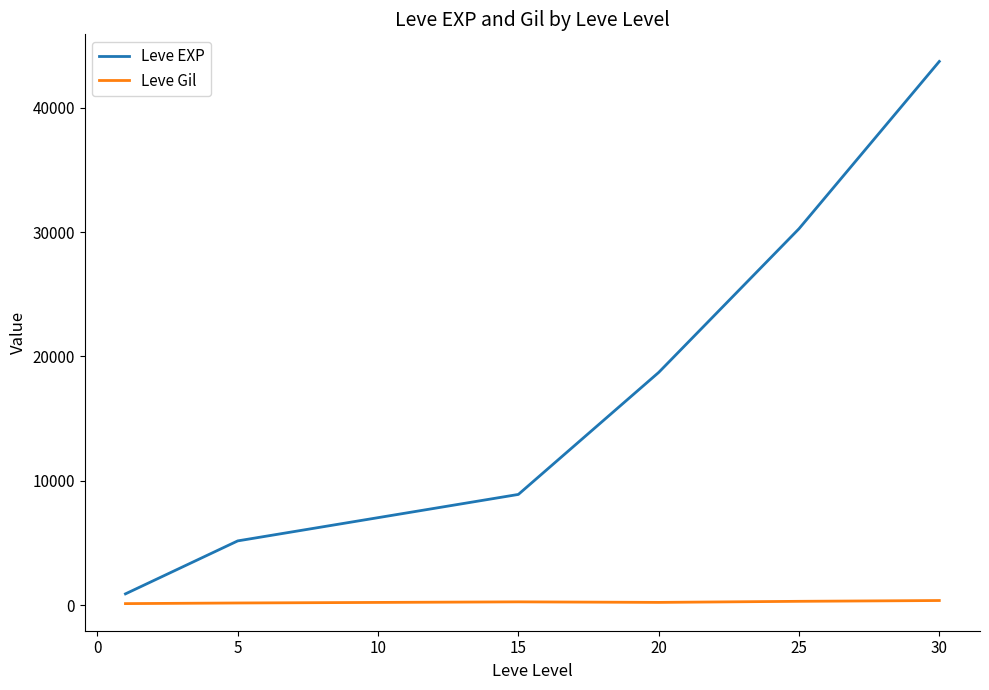

List the series in order of their peak value, highest first.

Leve EXP, Leve Gil